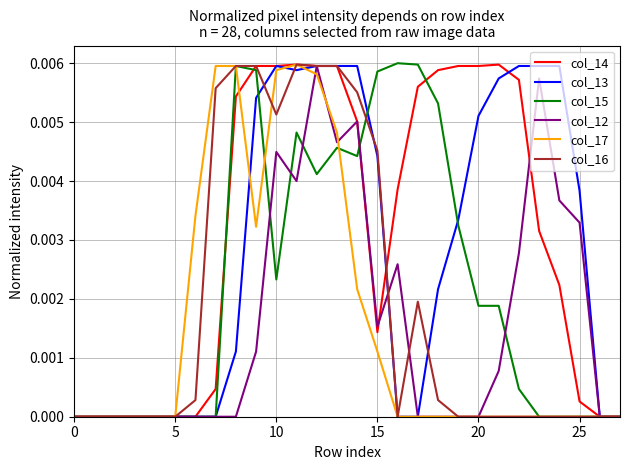

What are all the series names shown in the legend?

col_14, col_13, col_15, col_12, col_17, col_16